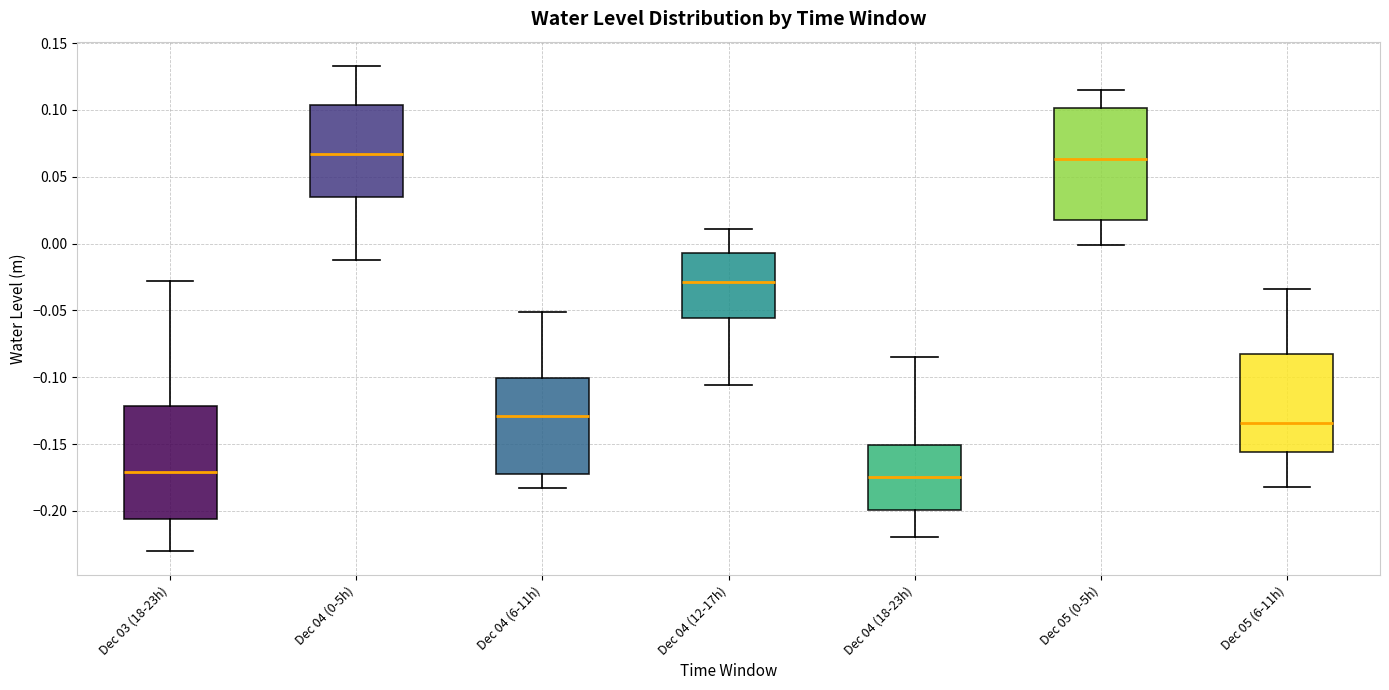

Where does the median line of the box for Dec 03 (18-23h) sit on the y-axis? The values are not printed on the chart, so give them approximately, as read against the axis.

-0.170